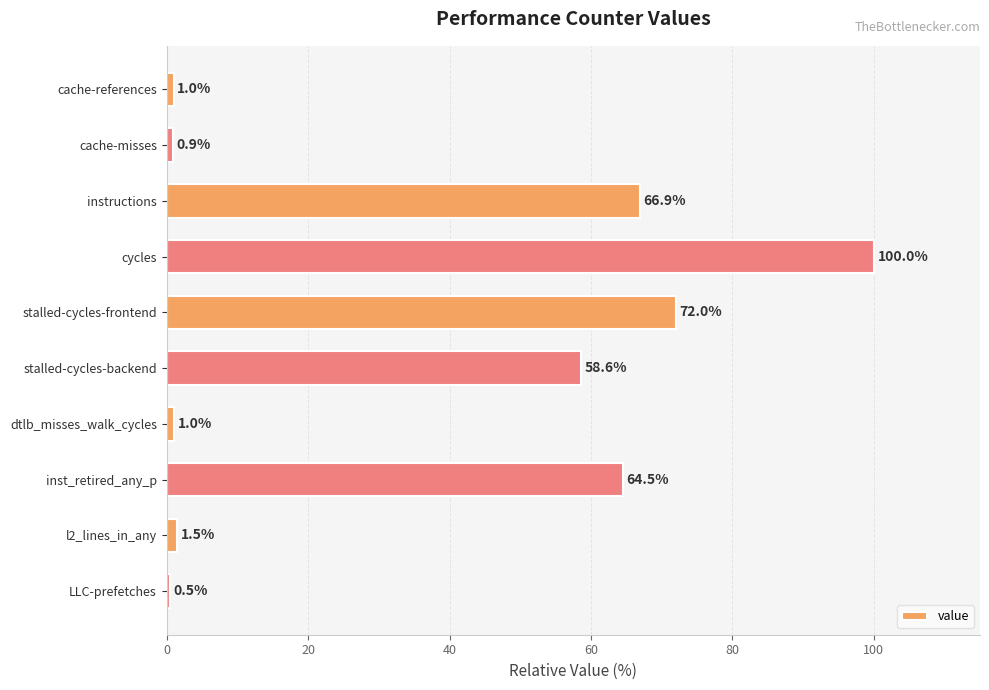

What is the approximate value at dtlb_misses_walk_cycles?

1.0